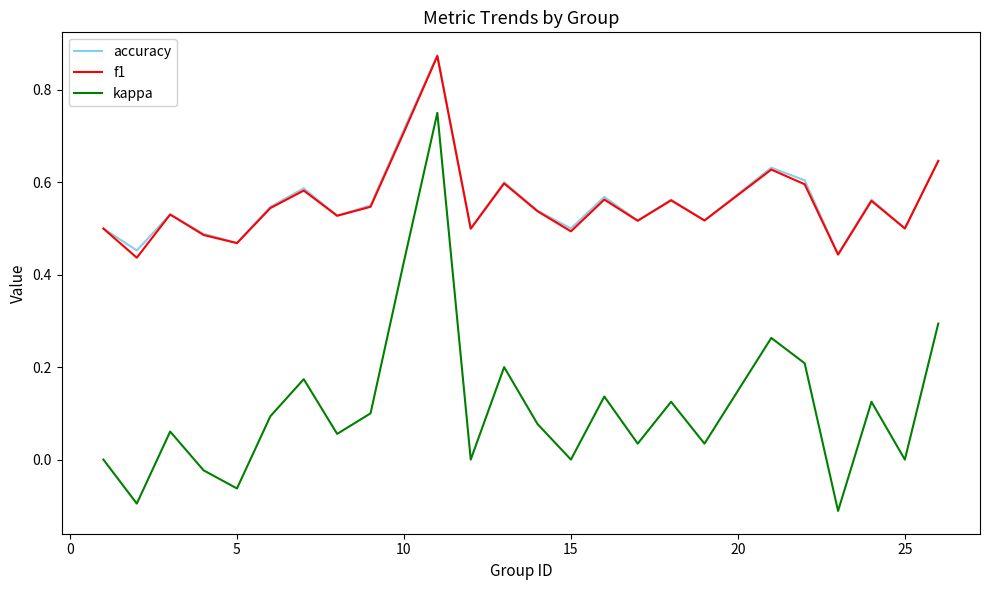

True or false: kappa and f1 cross at least once.

False